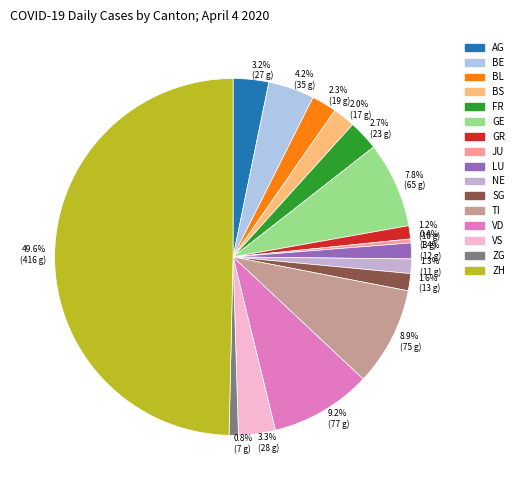

How many slices are in this pie chart?

16